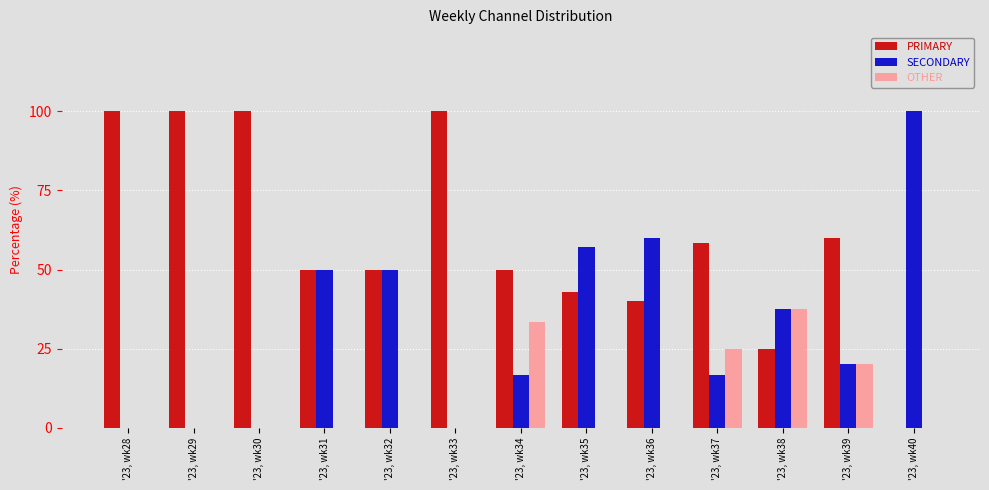

What is the sum of all SECONDARY values?

408.0